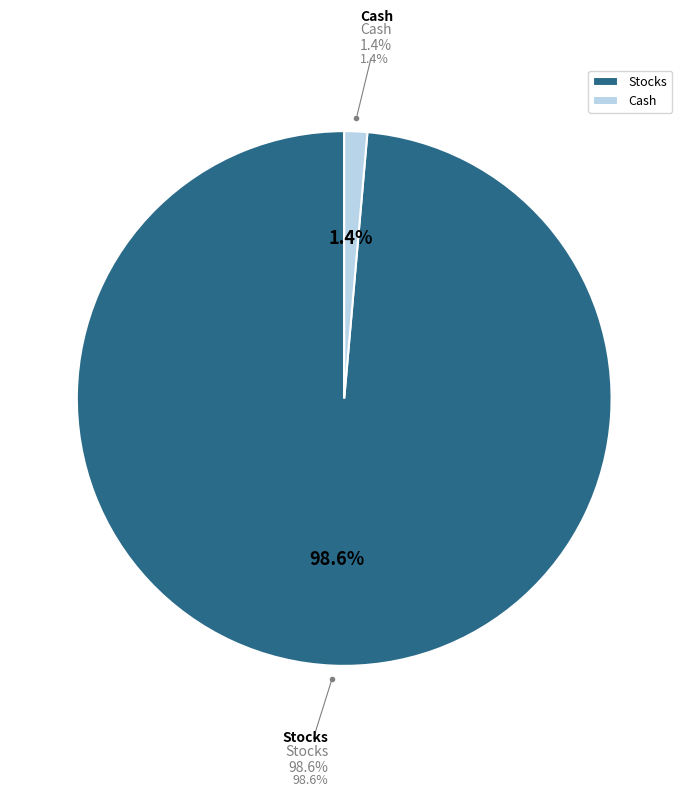

Approximately how many times larger is the value at Stocks compared to Cash?

71.2